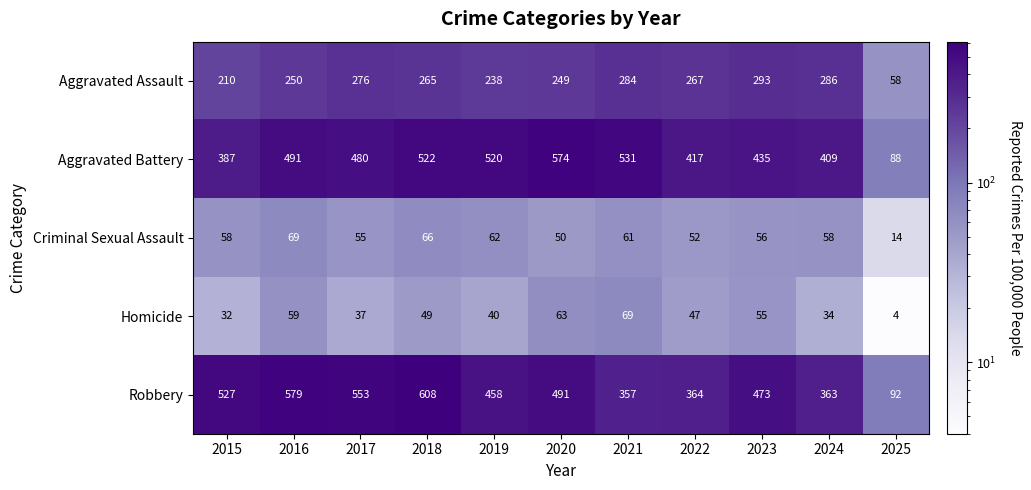

At 2024, list the series in order from largest to smallest.

Aggravated Battery, Robbery, Aggravated Assault, Criminal Sexual Assault, Homicide